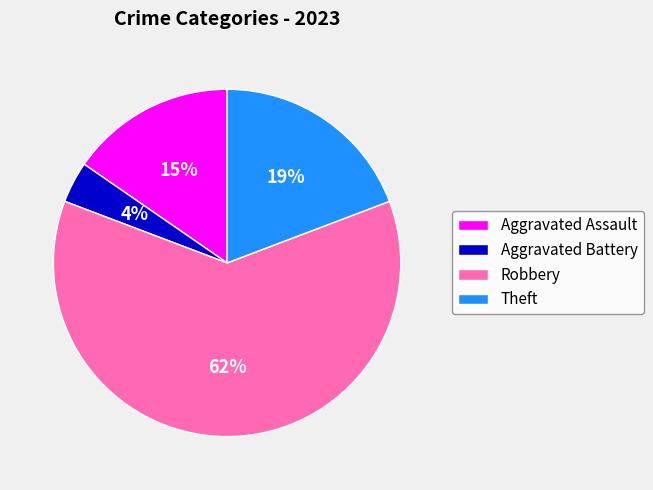

Which has a higher value, Aggravated Battery or Theft?

Theft